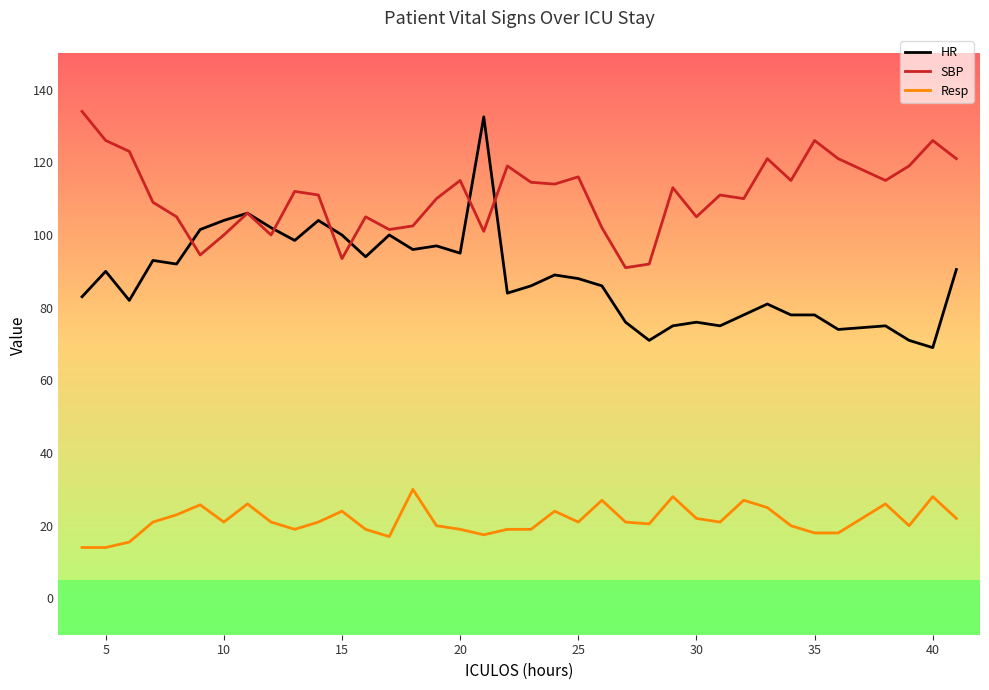

True or false: HR and SBP intersect in this chart.

True